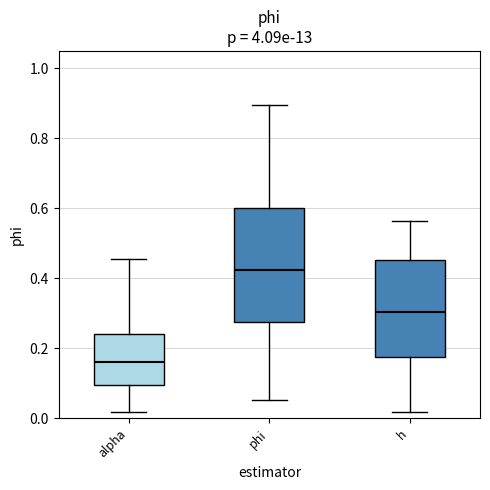

Where is the lower edge of the box for alpha on the y-axis? The values are not printed on the chart, so give them approximately, as read against the axis.

0.10